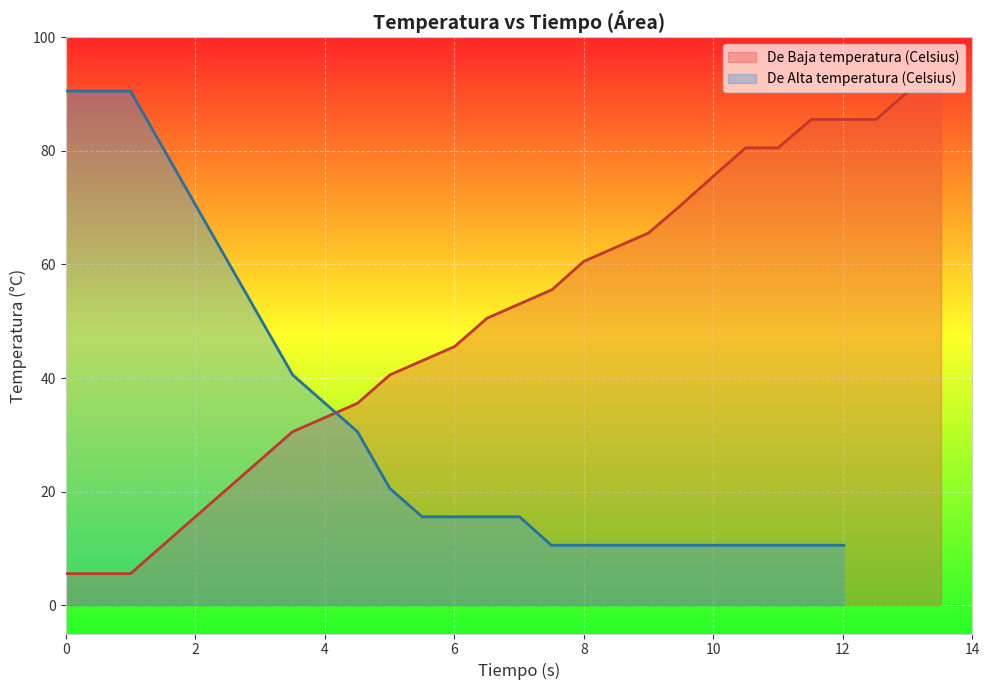

True or false: De Baja temperatura (Celsius) has a value of 39.7 at 8.

False